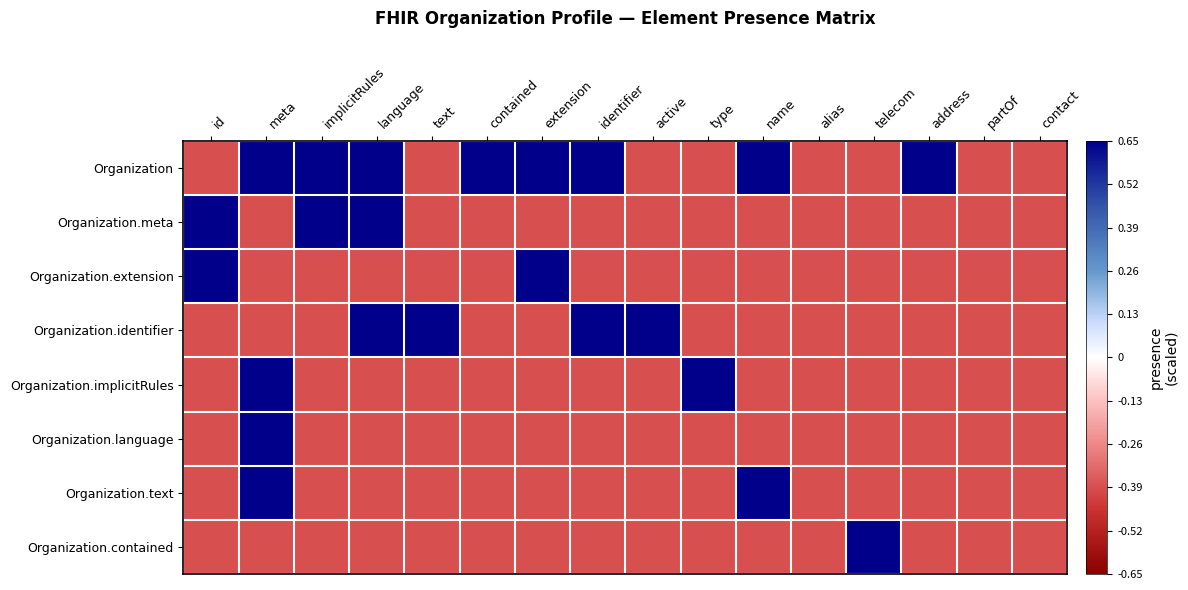

At extension, list the series in order from largest to smallest.

Organization, Organization.extension, Organization.meta, Organization.identifier, Organization.implicitRules, Organization.language, Organization.text, Organization.contained